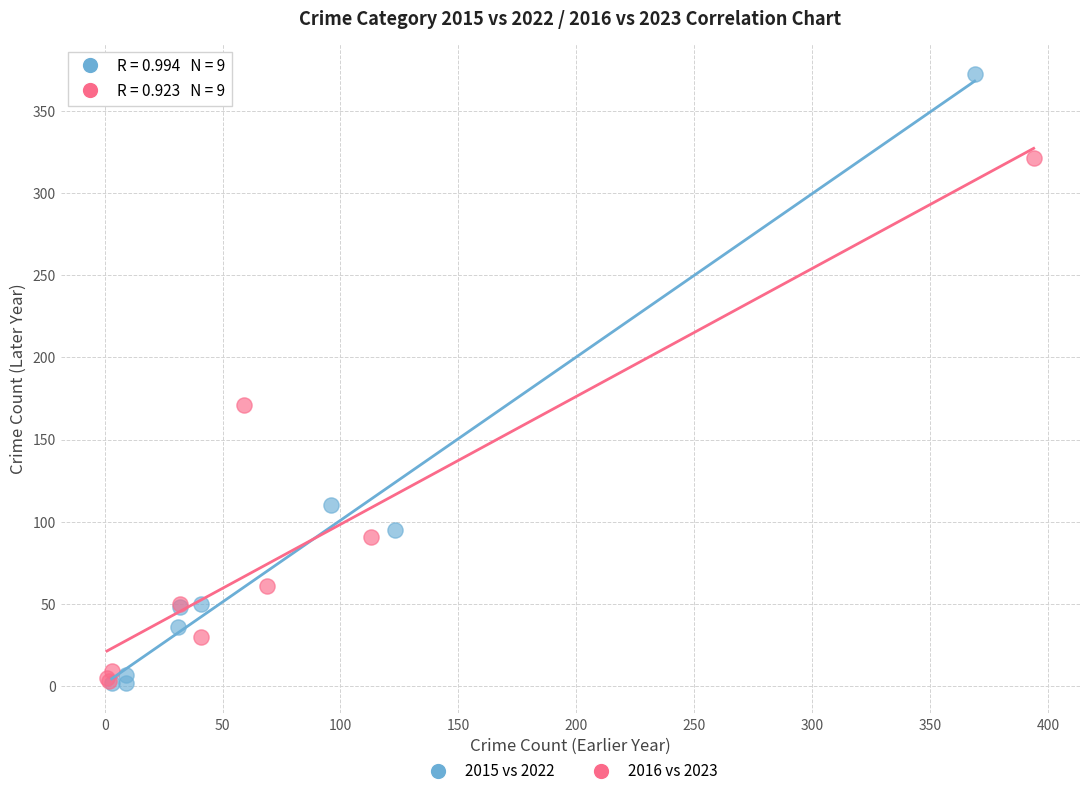

Which series has the largest Y range (max minus min)?

2015 vs 2022